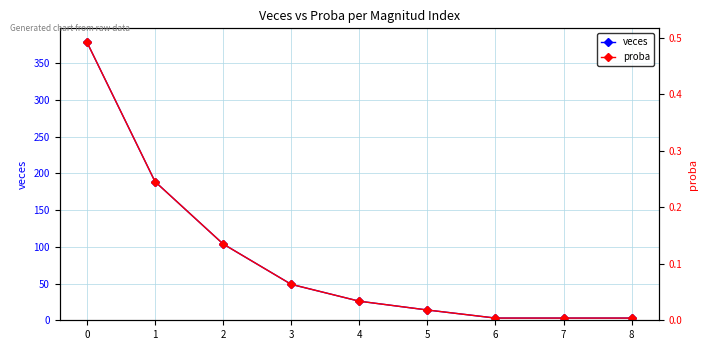

Which series has the largest total across all categories?

veces